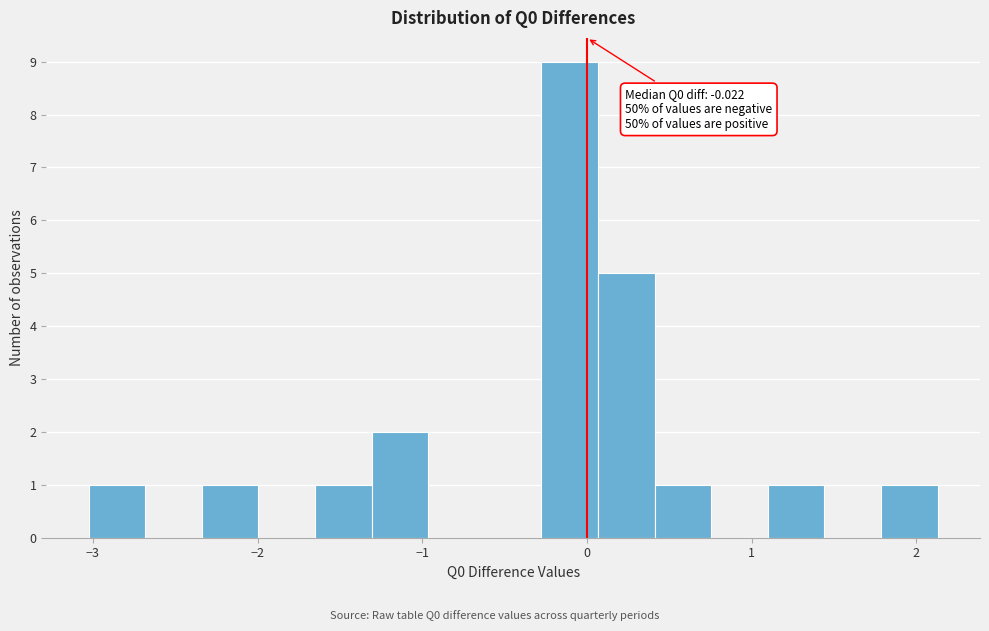

Read against the x-axis, roughly where is the centre of the tallest bar?

-0.1